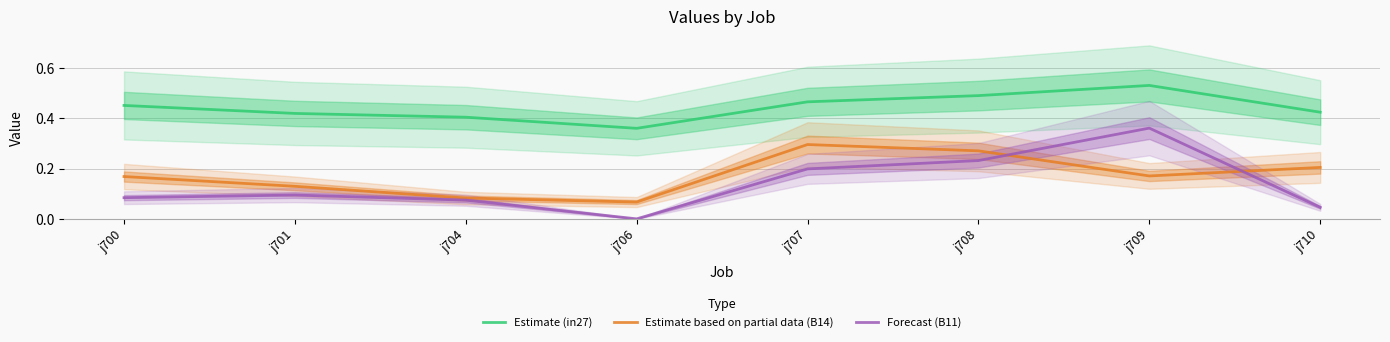

Is it true that Estimate based on partial data (B14) equals 0.0 at j706?

False